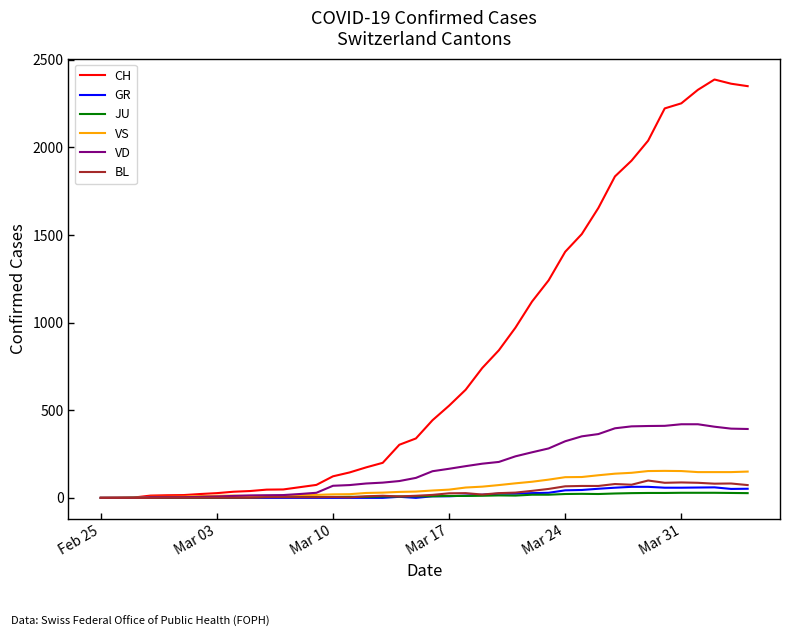

What is the difference between the maximum and minimum values in the GR series?

63